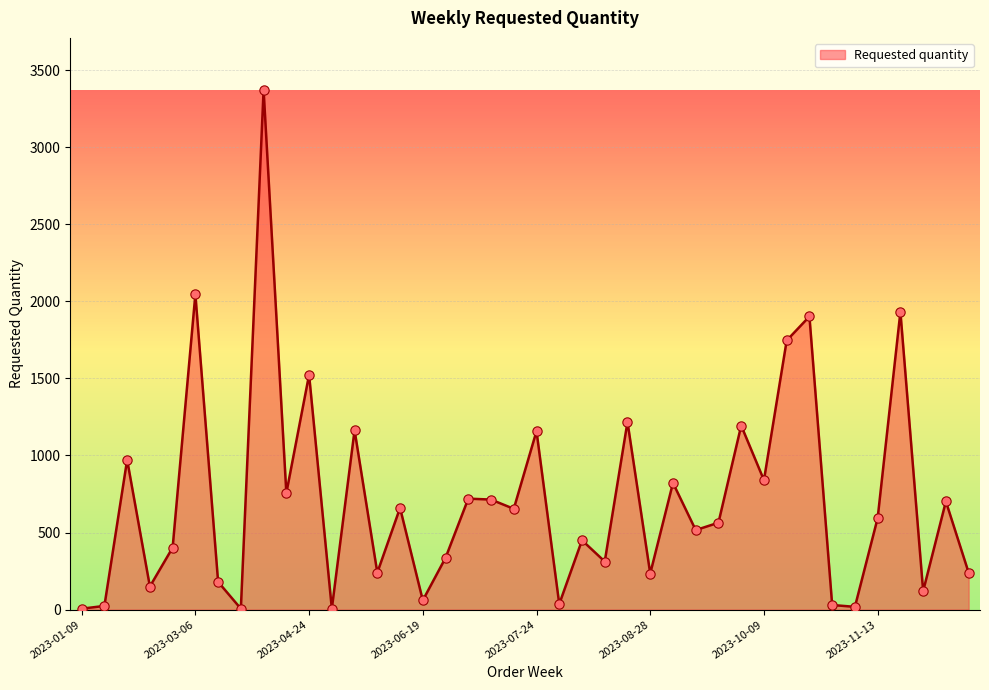

What is the maximum value shown in the chart?

3372